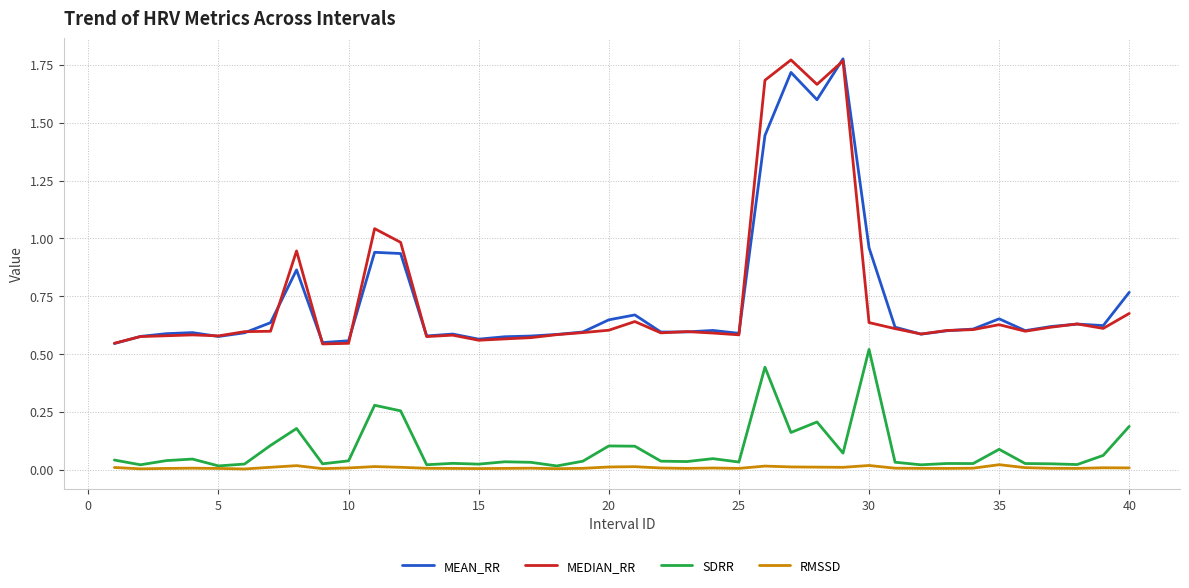

True or false: MEAN_RR and SDRR intersect in this chart.

False